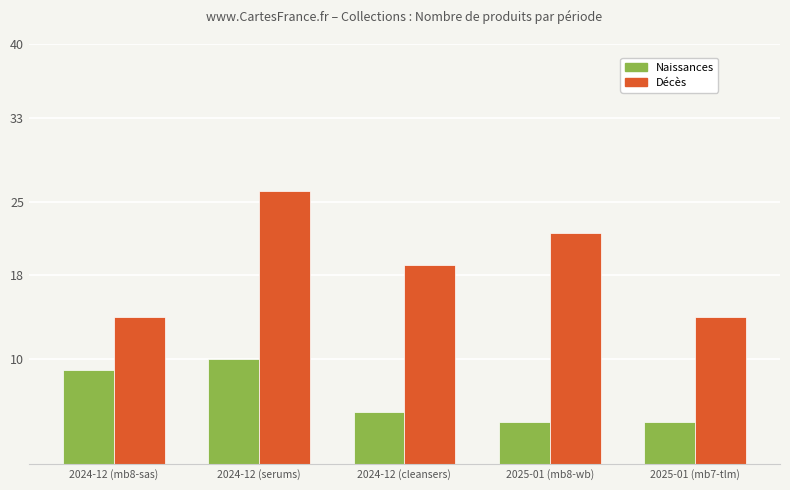

Rank the series by their average value, from lowest to highest.

Naissances, Décès